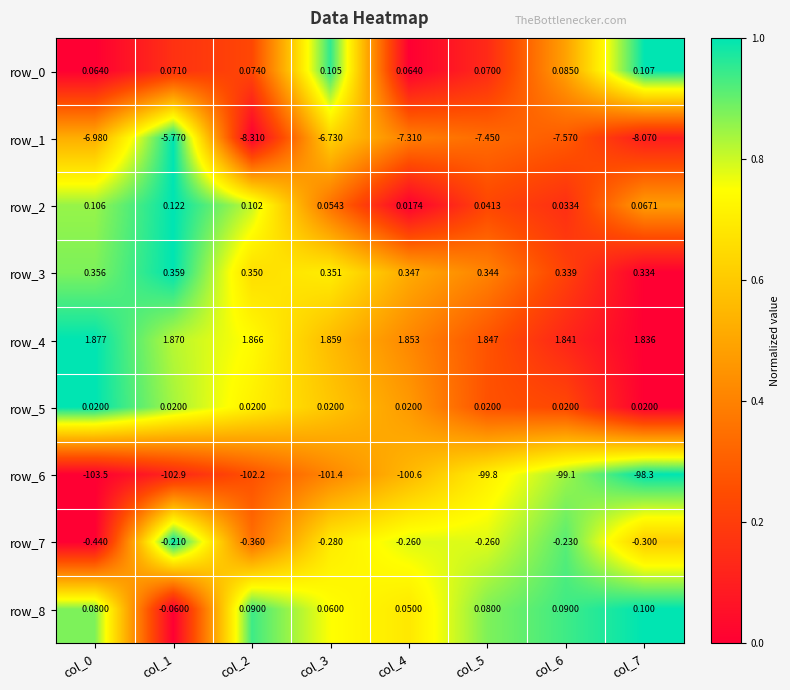

At which label does row_8 reach its minimum?

col_1